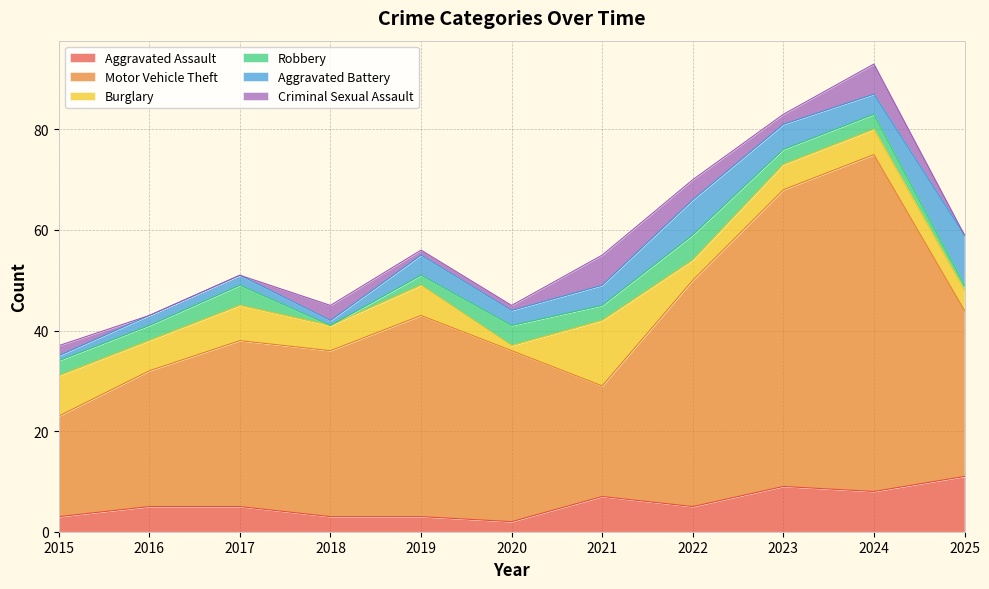

True or false: Aggravated Battery has more than 1 interior local peaks.

True